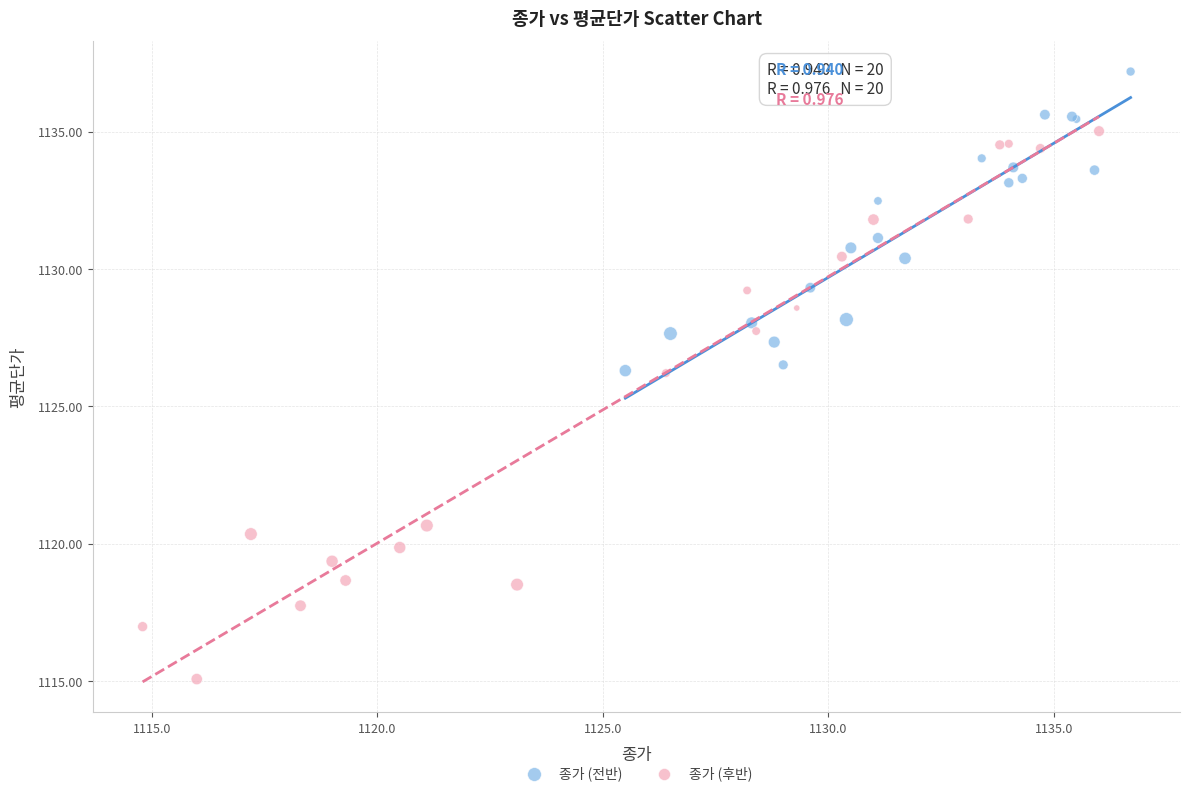

Which series has the largest Y range (max minus min)?

종가 (후반)